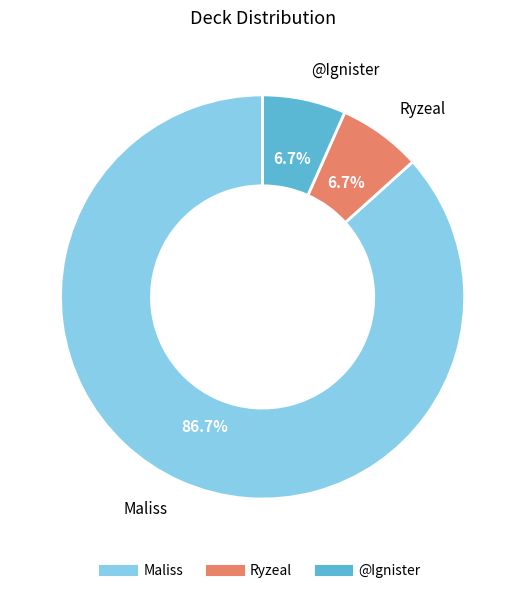

Does any single category account for the majority?

Yes